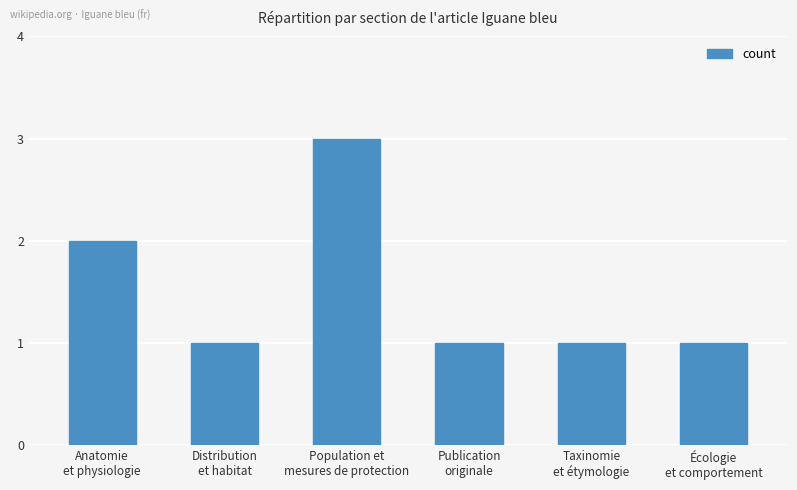

What is the sum of the values at Distribution
et habitat and Anatomie
et physiologie?

3